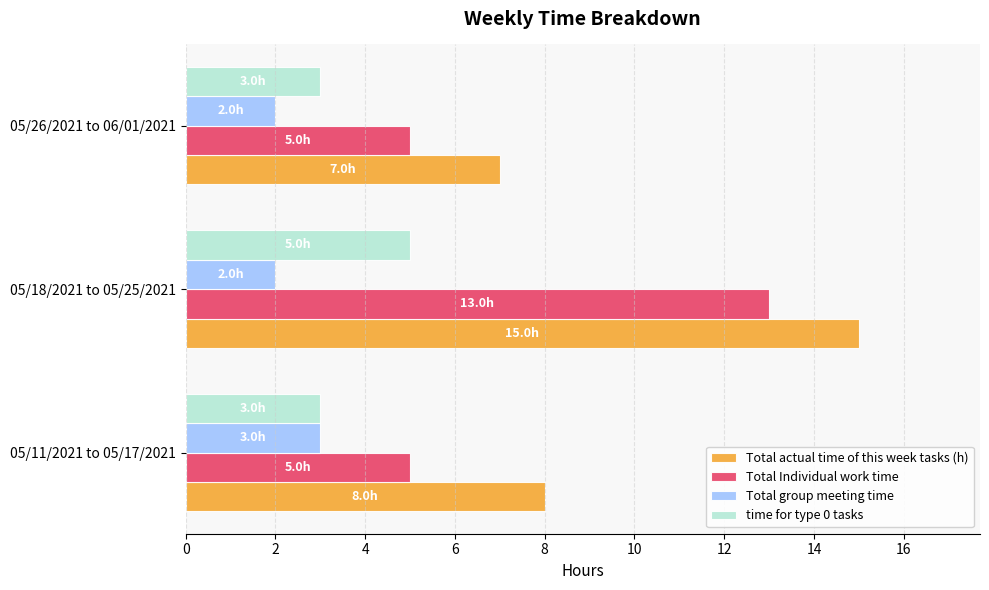

What are all the series names shown in the legend?

Total actual time of this week tasks (h), Total Individual work time, Total group meeting time, time for type 0 tasks